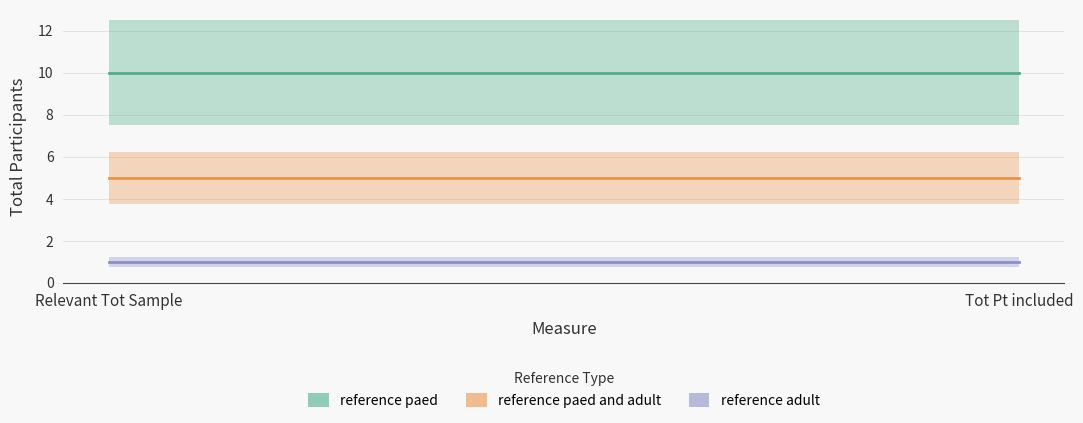

At which category is the sum across all series the highest?

Relevant Tot Sample